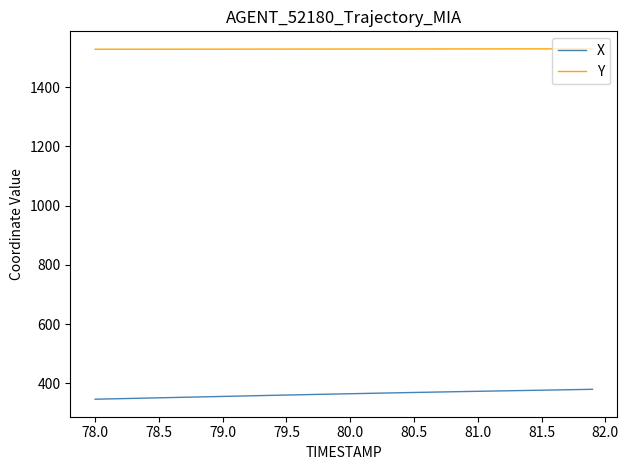

Does the chart have visible grid lines?

No